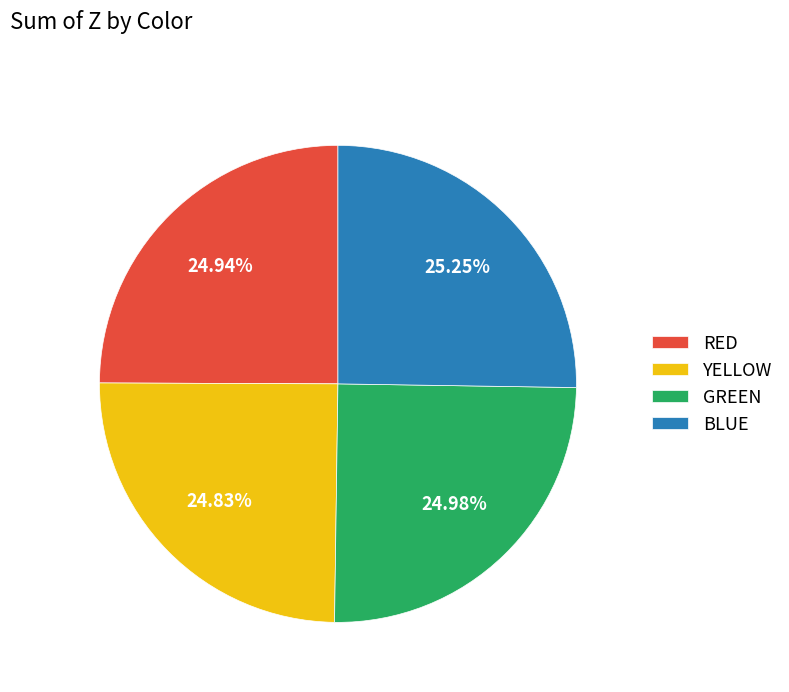

Does any single category account for the majority?

No